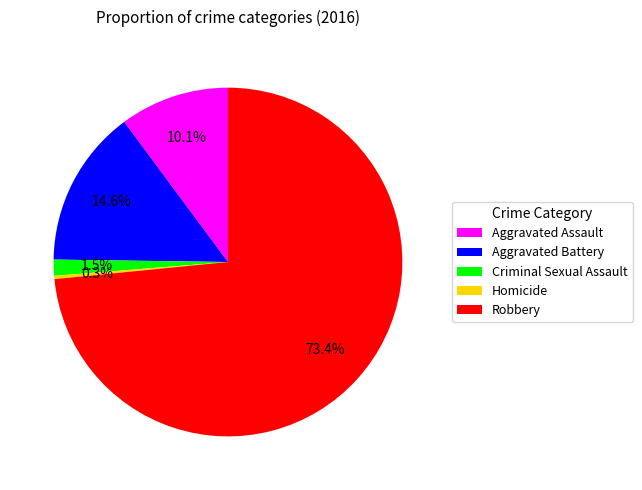

What is the largest slice in the pie chart?

Robbery